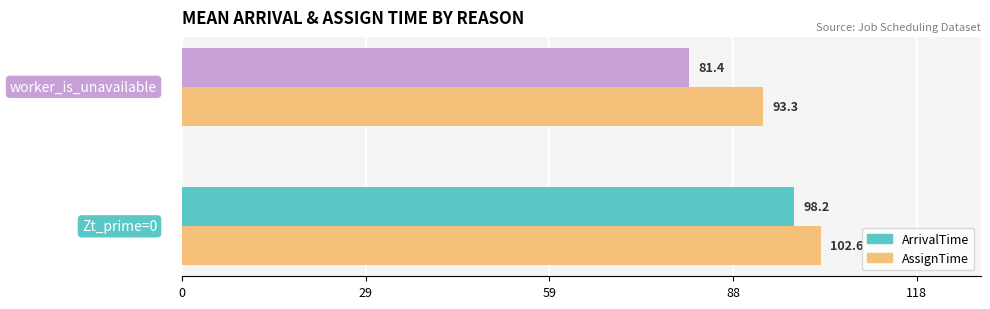

What is the minimum value shown in the chart?

81.4